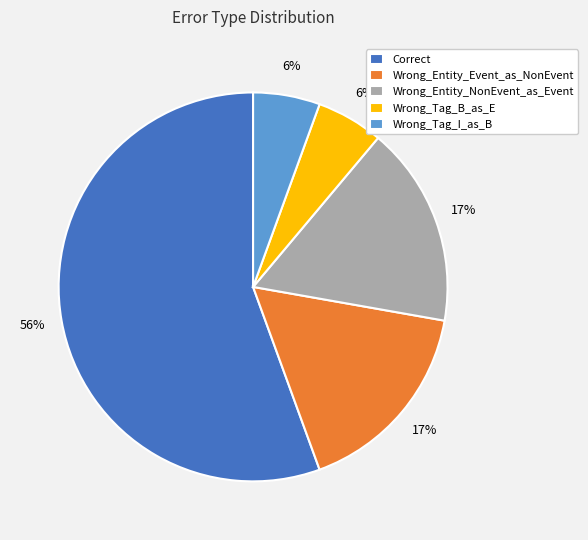

How many slices are in this pie chart?

5